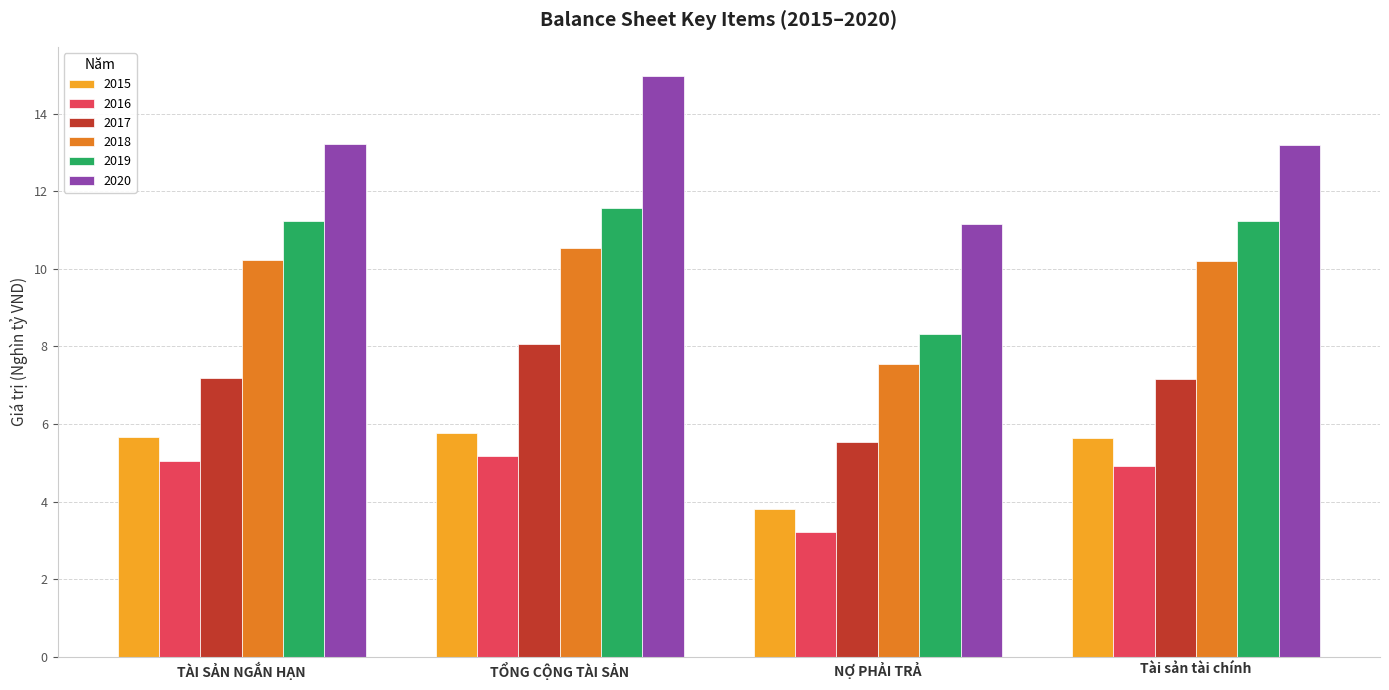

At which category is the sum across all series the highest?

TỔNG CỘNG TÀI SẢN